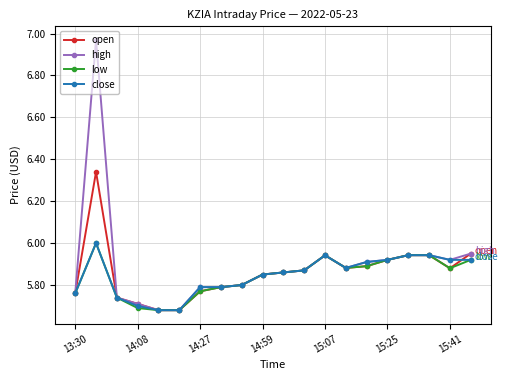

Which series has the widest spread of values?

high